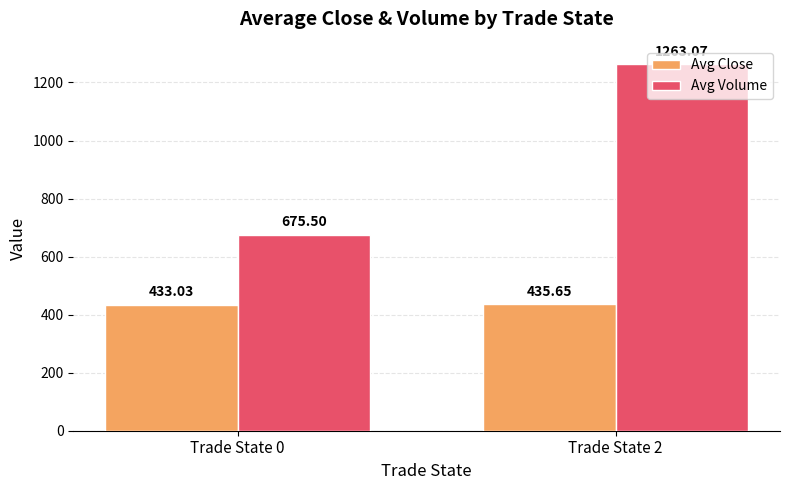

What is the difference between the Avg Volume values at Trade State 0 and Trade State 2?

587.6